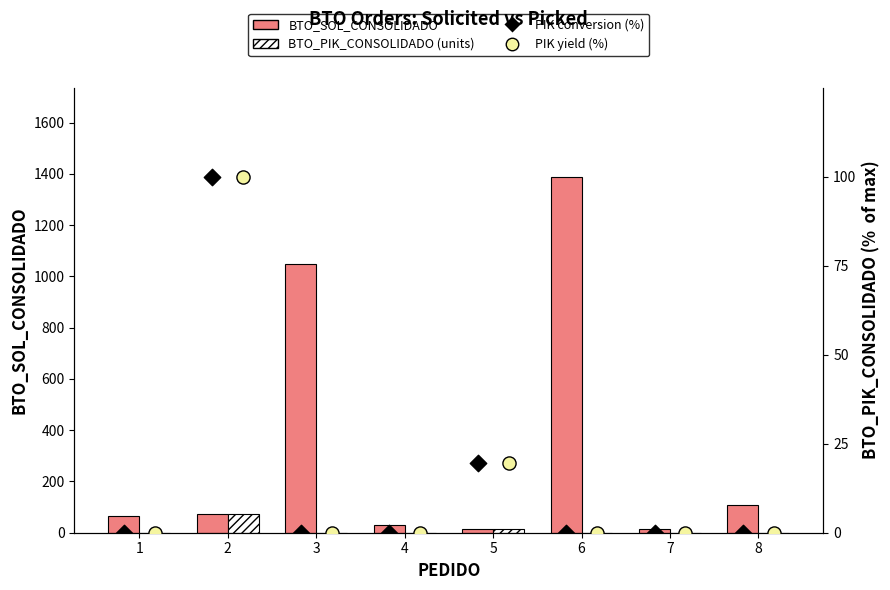

Which series has the largest total across all categories?

BTO_SOL_CONSOLIDADO